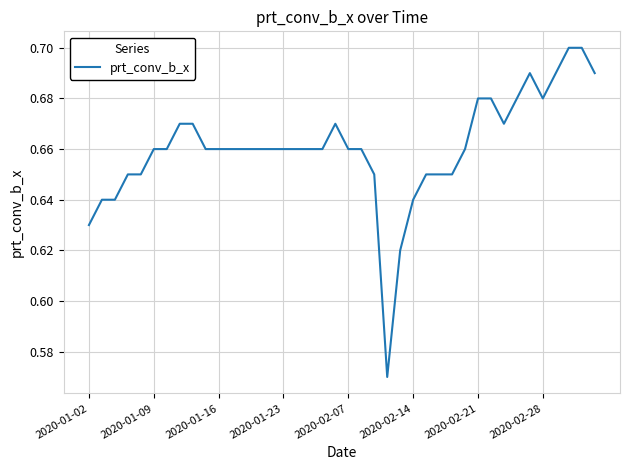

What is the difference between the maximum and minimum values?

0.1